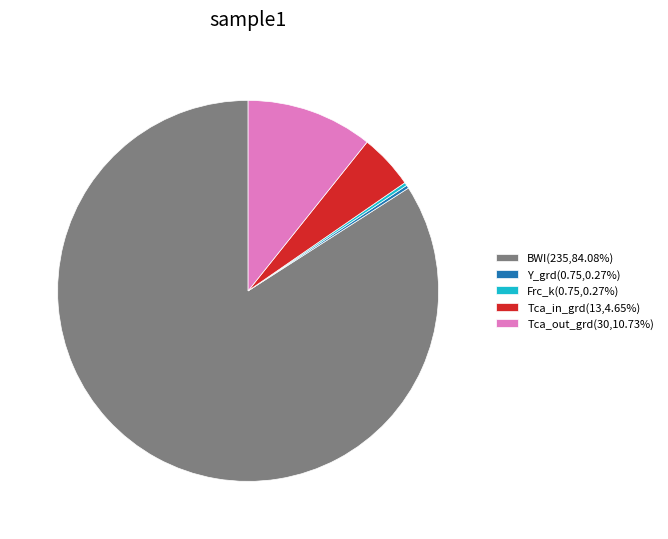

True or false: BWI accounts for 90% of the total.

False